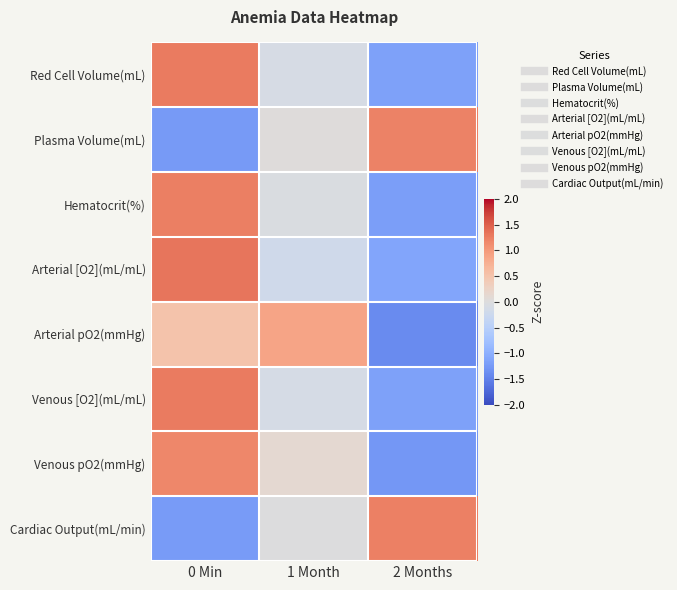

What is the total value across all series at 2 Months?

-4.9